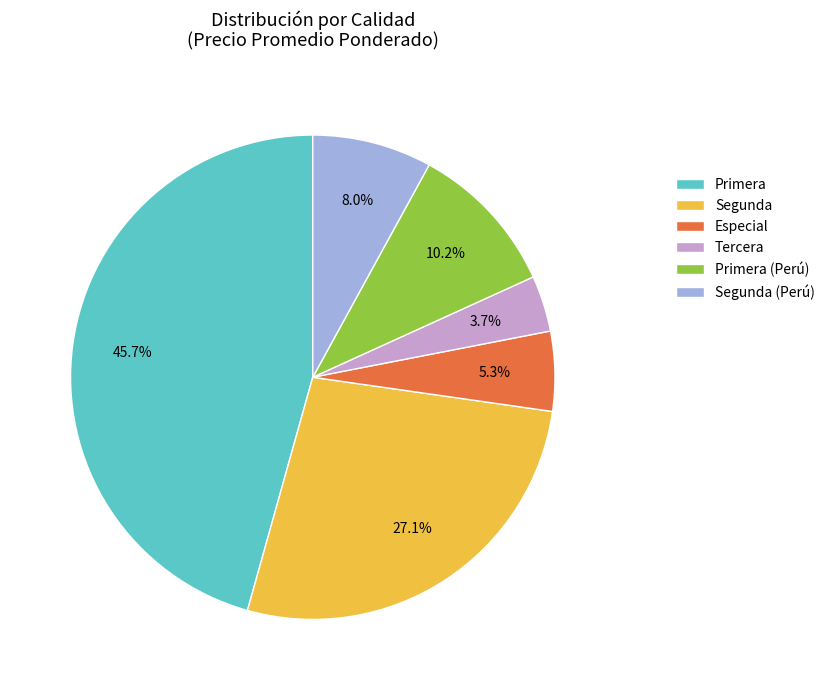

To the nearest percent, what portion does Especial represent?

5%